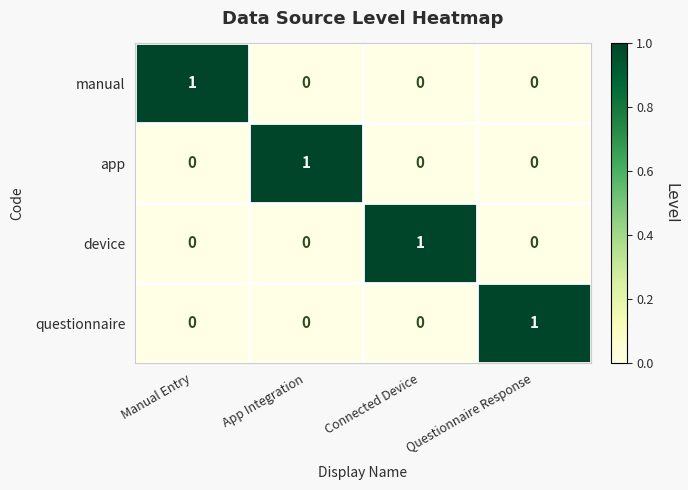

Is it true that device equals -1 at Manual Entry?

False